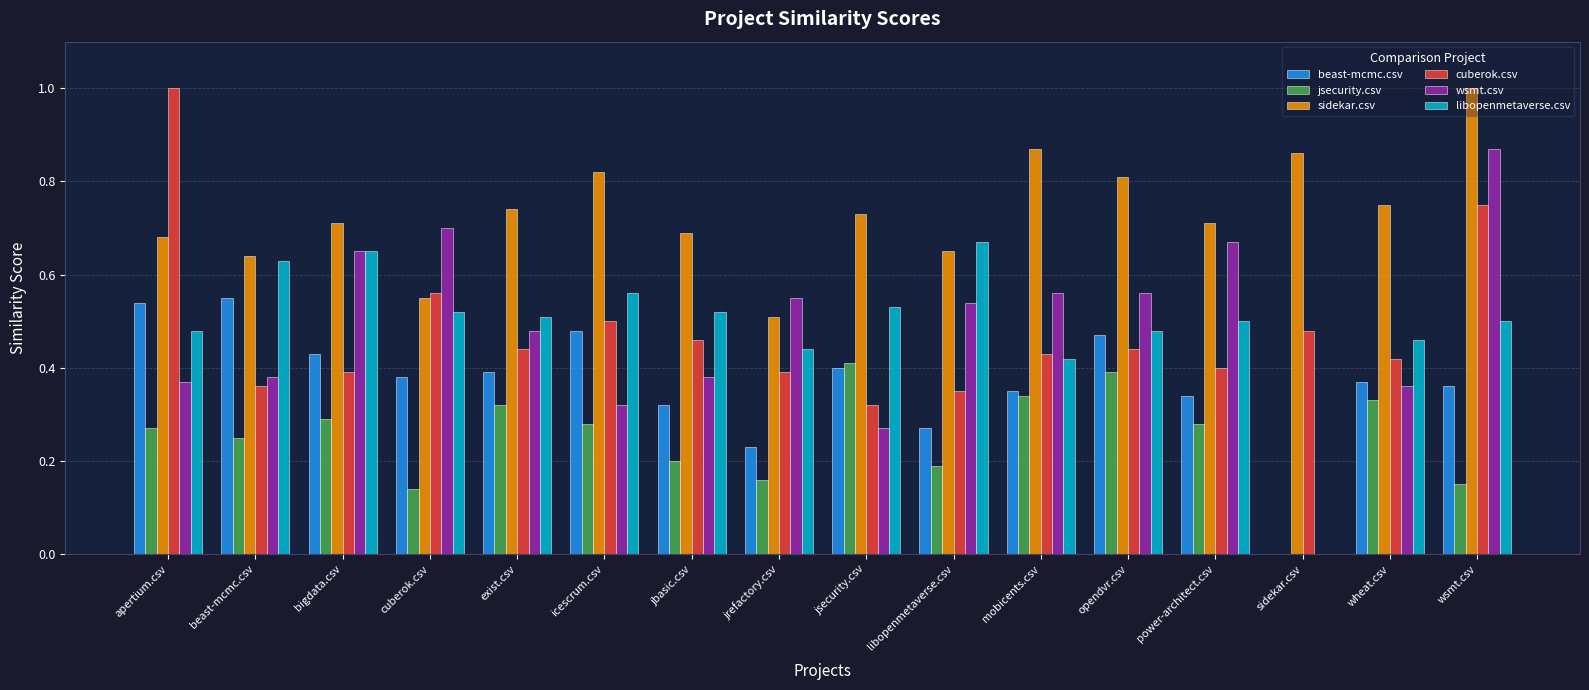

Which series has the largest total across all categories?

sidekar.csv